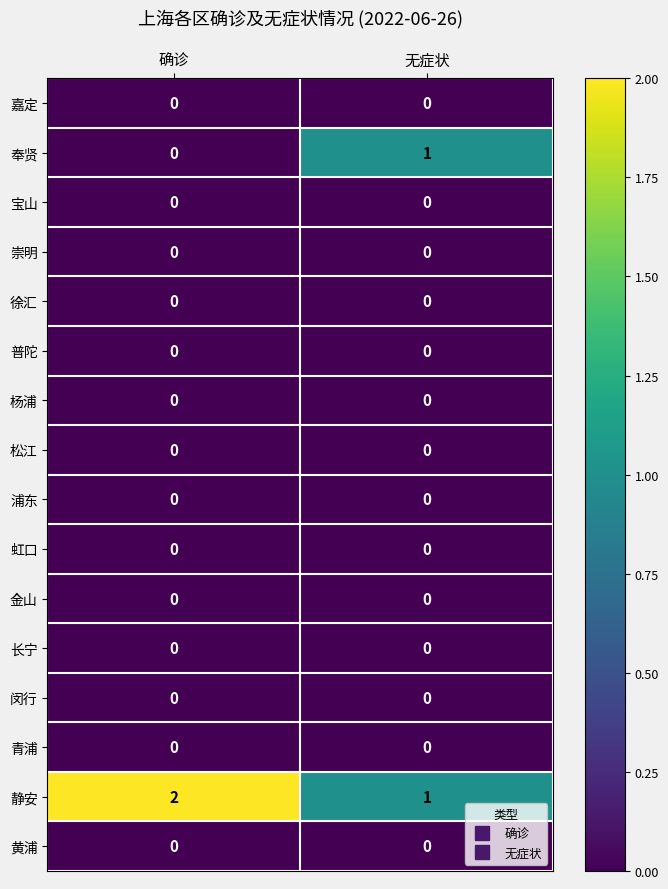

Which series has the largest total across all categories?

静安